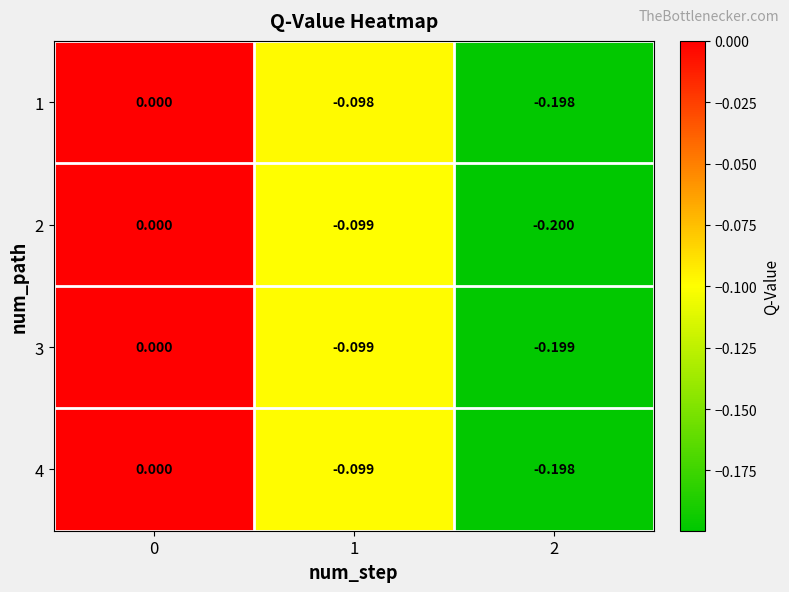

Is the value of 2 at 1 greater than the value of 3 at 0?

No